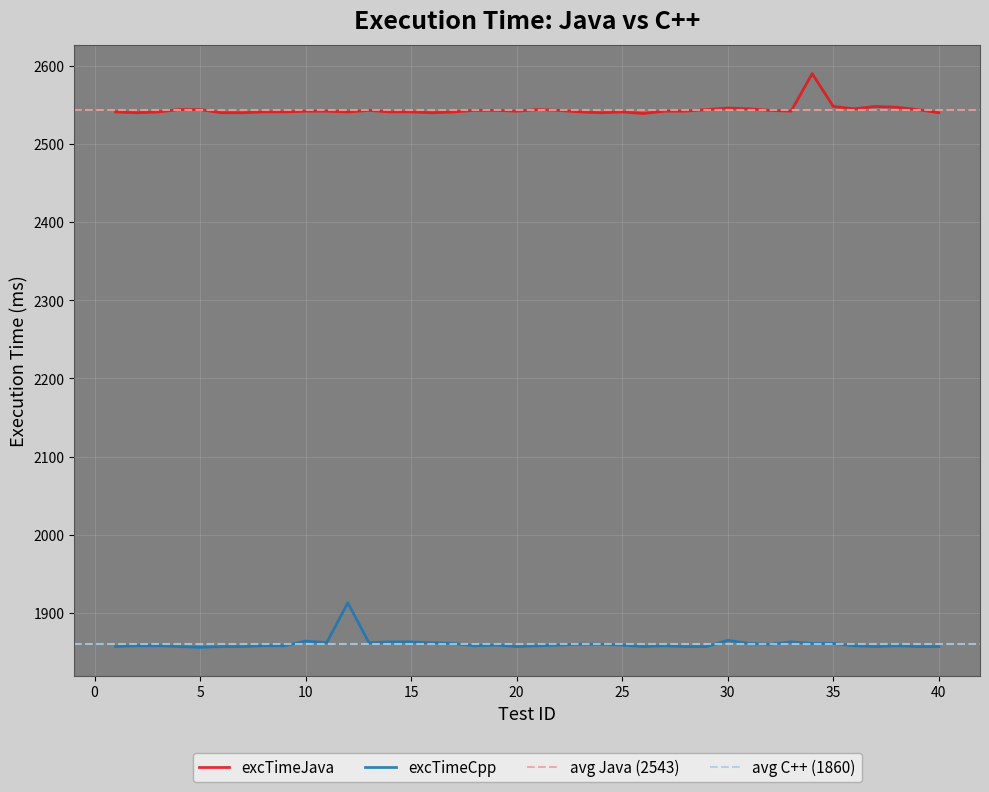

What is the sum of the excTimeJava values at 33 and 8?

5083